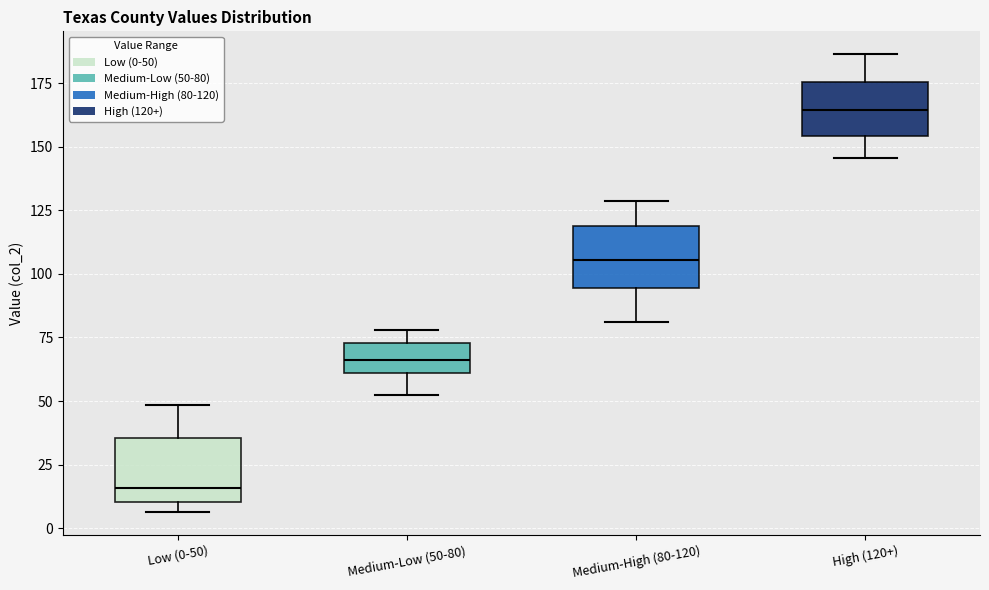

Which box has the highest median line?

High (120+)